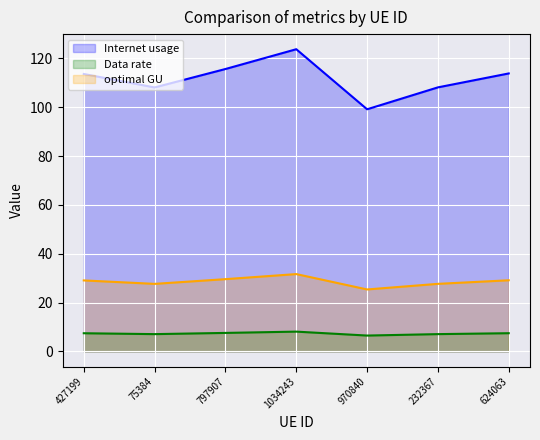

In optimal GU, how many points are higher than both neighbors (excluding endpoints)?

1